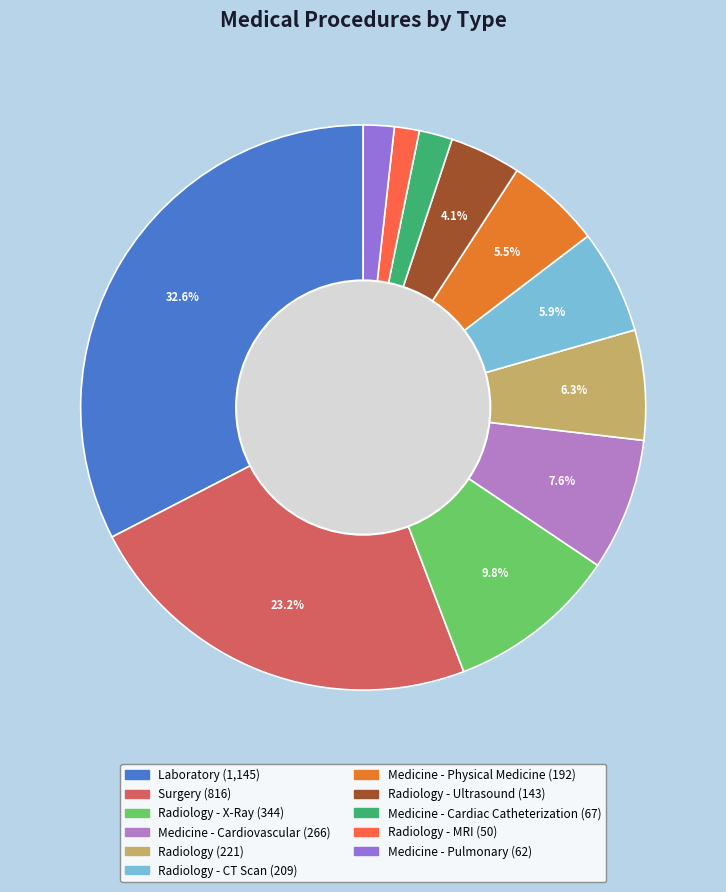

To the nearest percent, what is the difference between the largest and smallest slice percentages?

31%